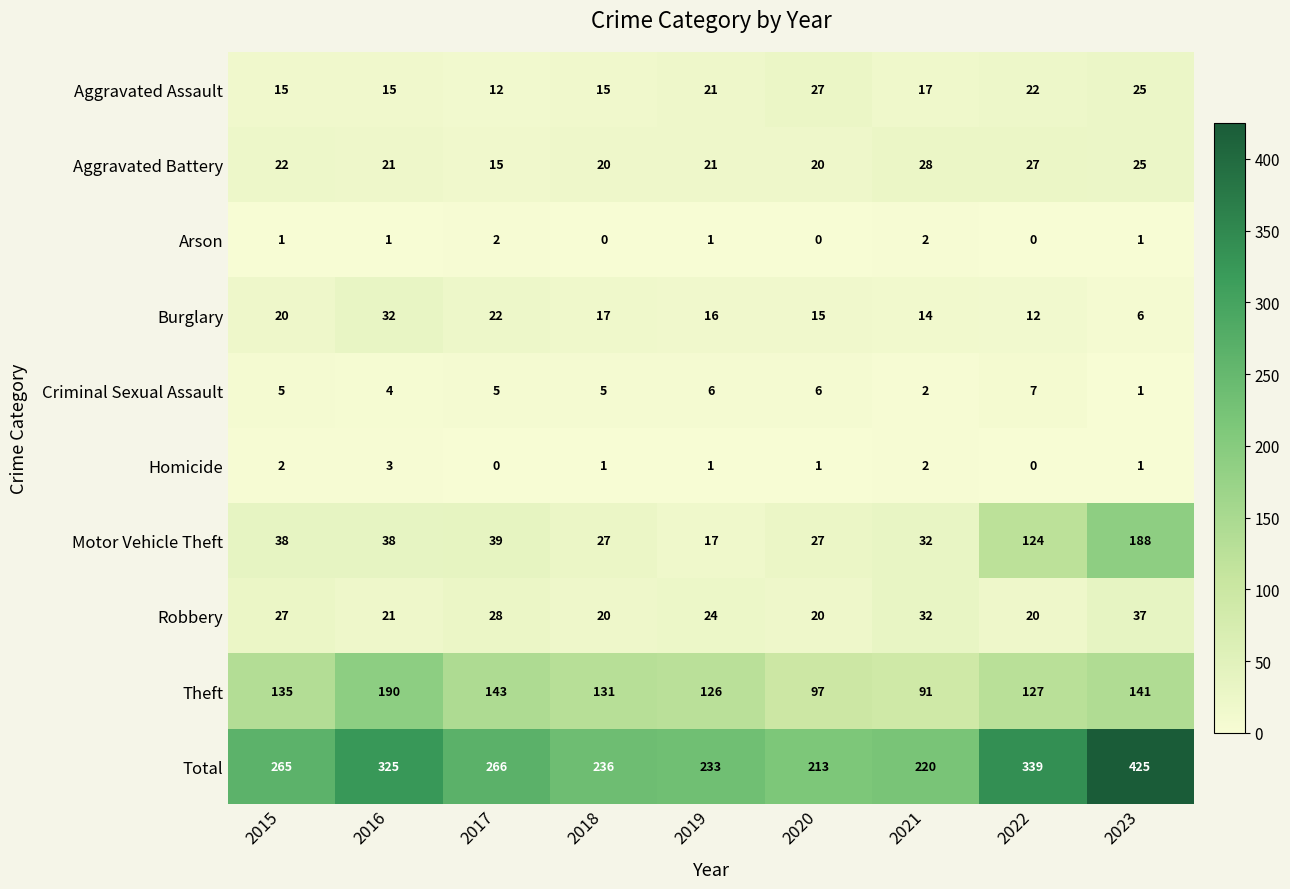

What is the difference between the highest and lowest values at 2019?

232